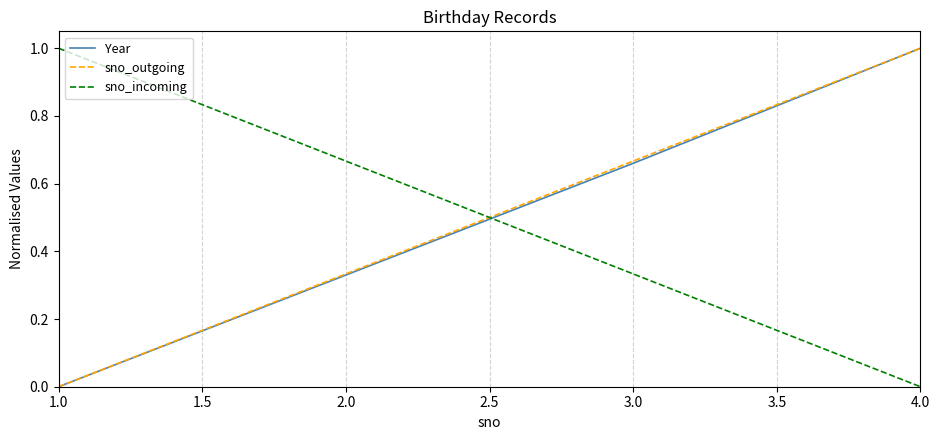

At how many categories does at least one series exceed 0?

4